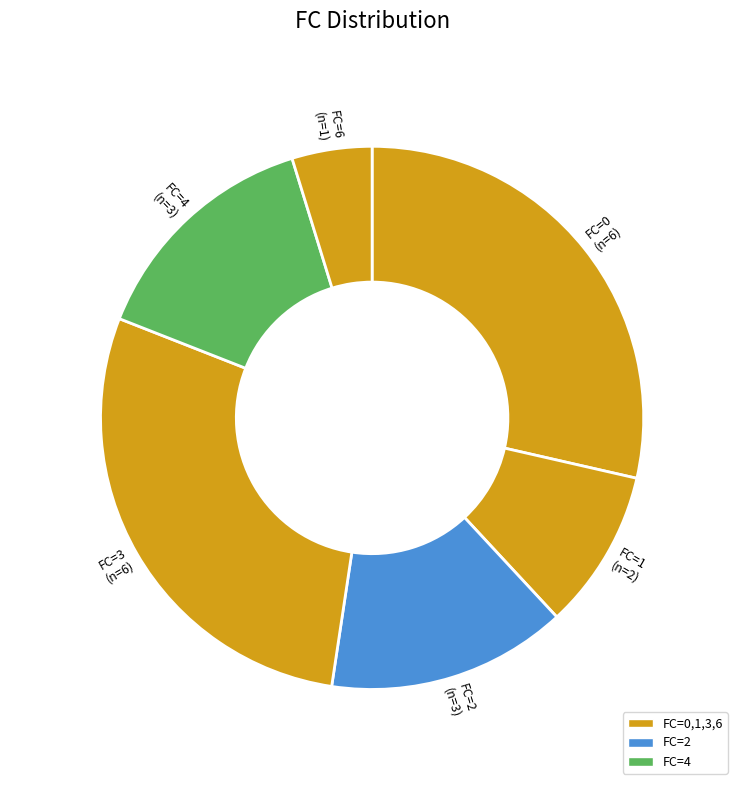

How many segments does this pie chart have?

6